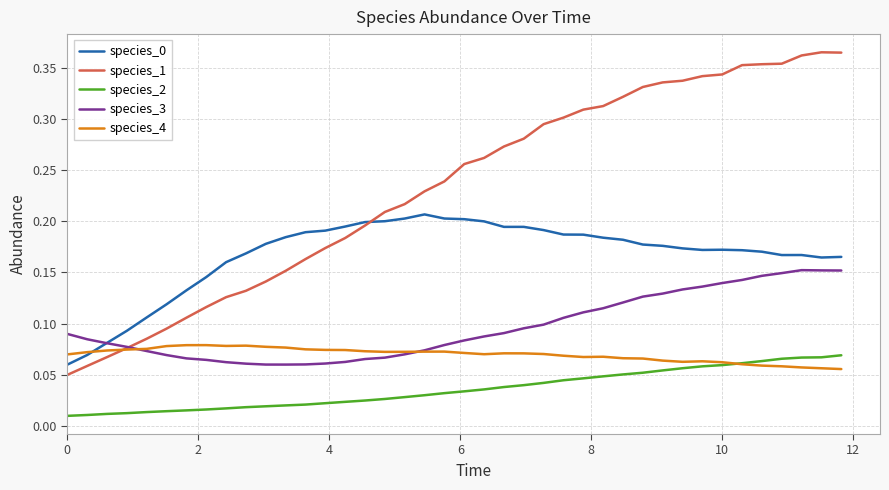

Which series has the largest total across all categories?

species_1